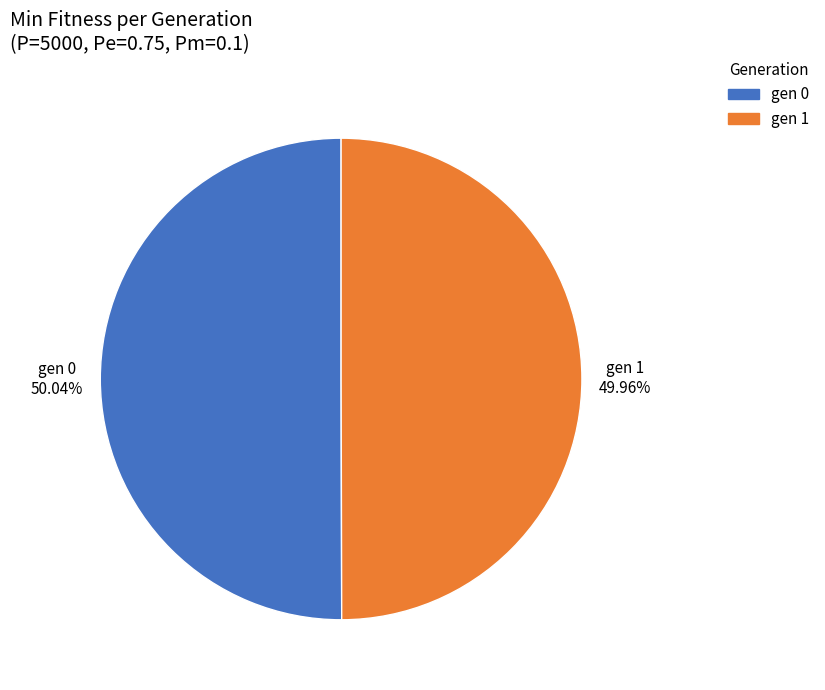

To the nearest percent, what is the average slice percentage?

50%